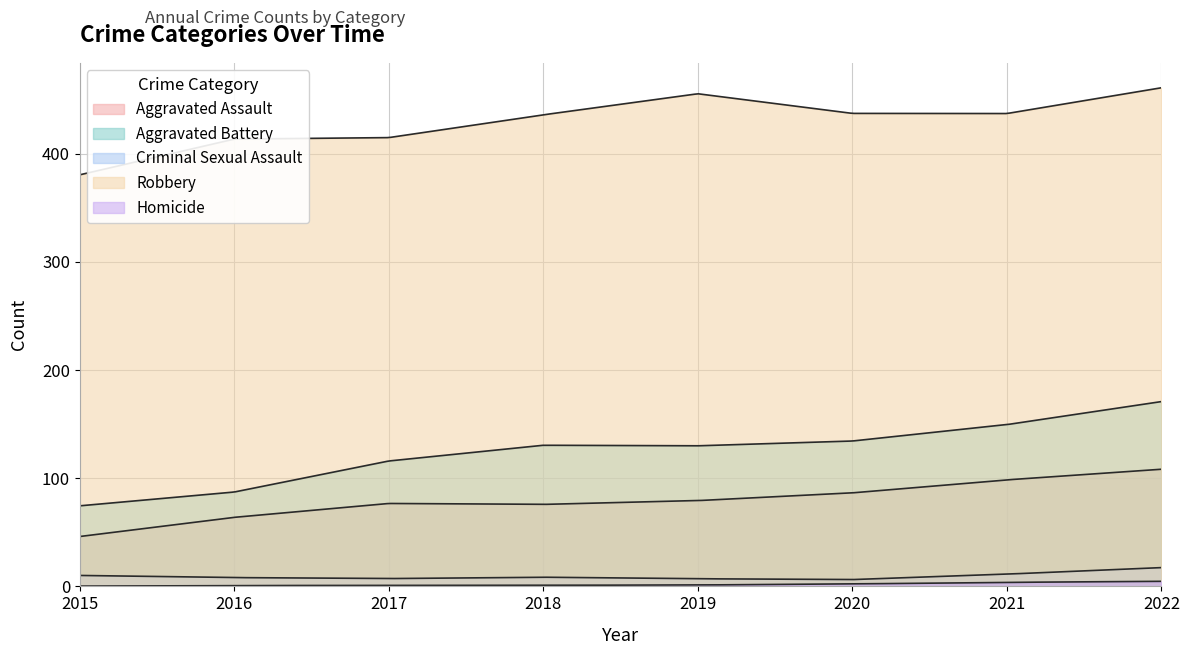

Does the chart have visible grid lines?

Yes